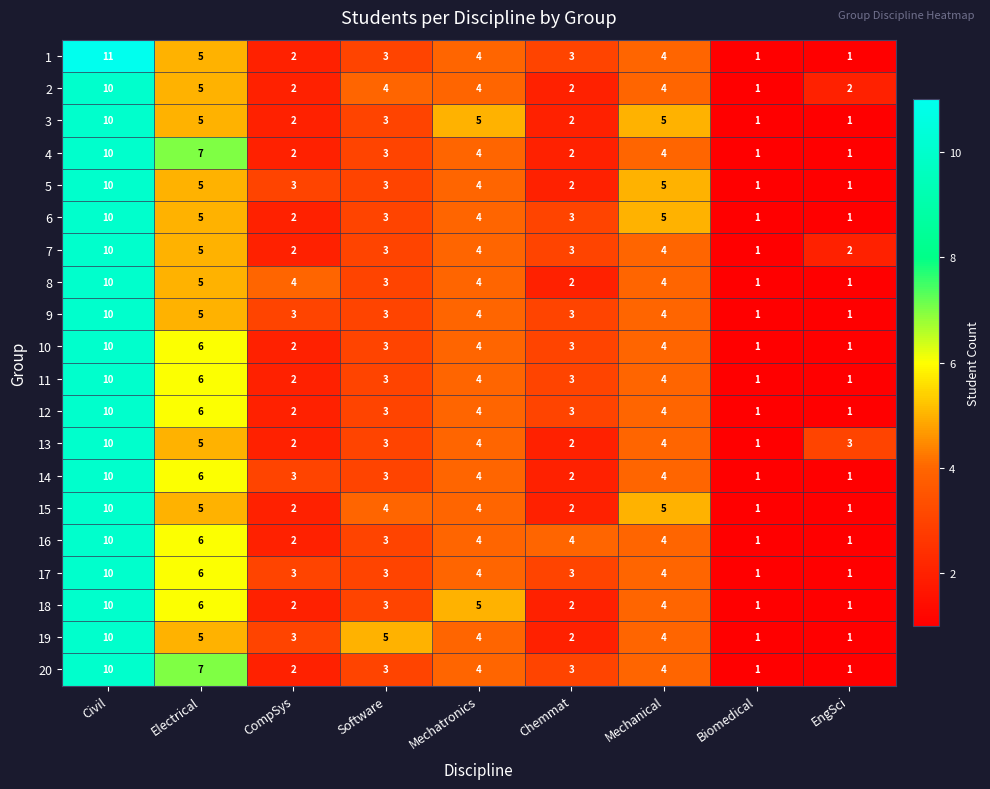

What is the smallest value displayed?

1